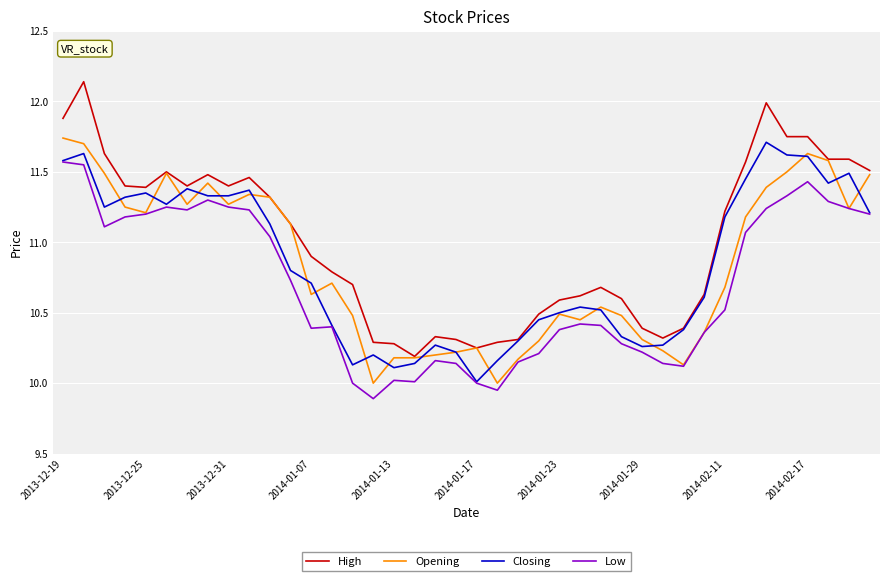

Which series has the widest spread of values?

High